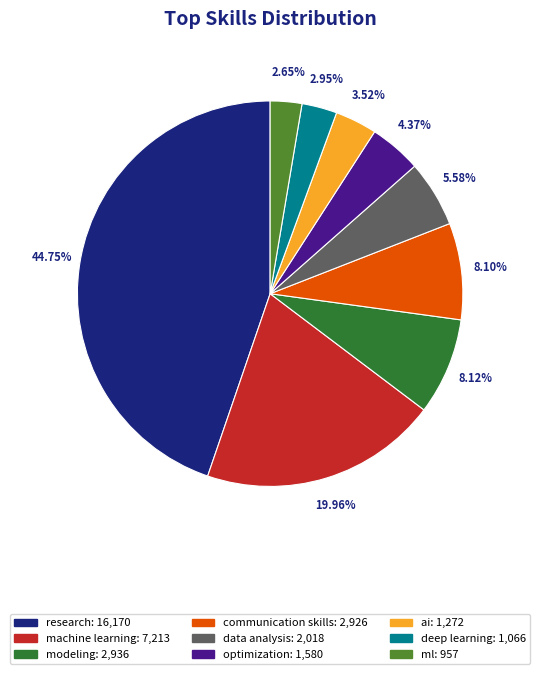

Which has a higher value, communication skills or ml?

communication skills